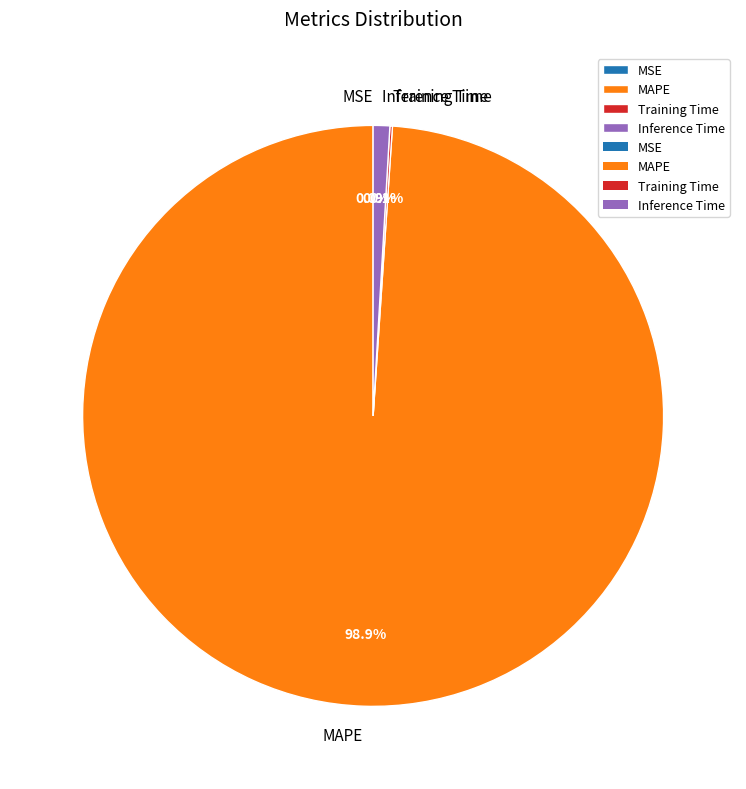

Is the sum of MAPE and Inference Time greater than half?

Yes